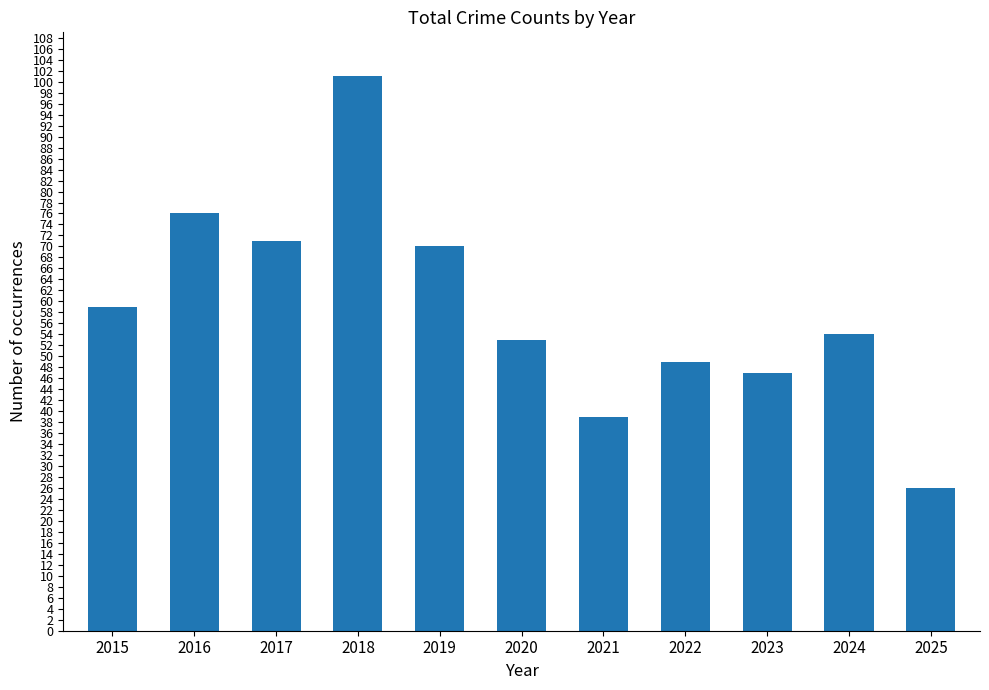

How many categories are shown in the chart?

11